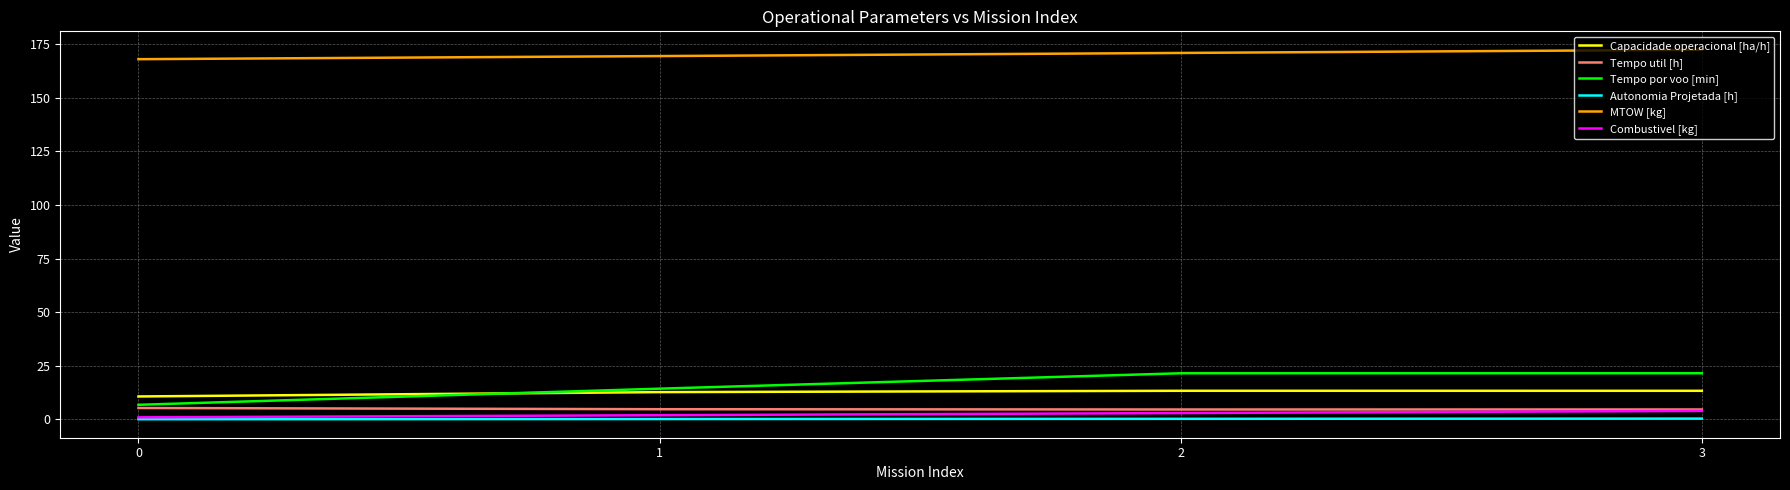

What are all the series names shown in the legend?

Capacidade operacional [ha/h], Tempo util [h], Tempo por voo [min], Autonomia Projetada [h], MTOW [kg], Combustivel [kg]